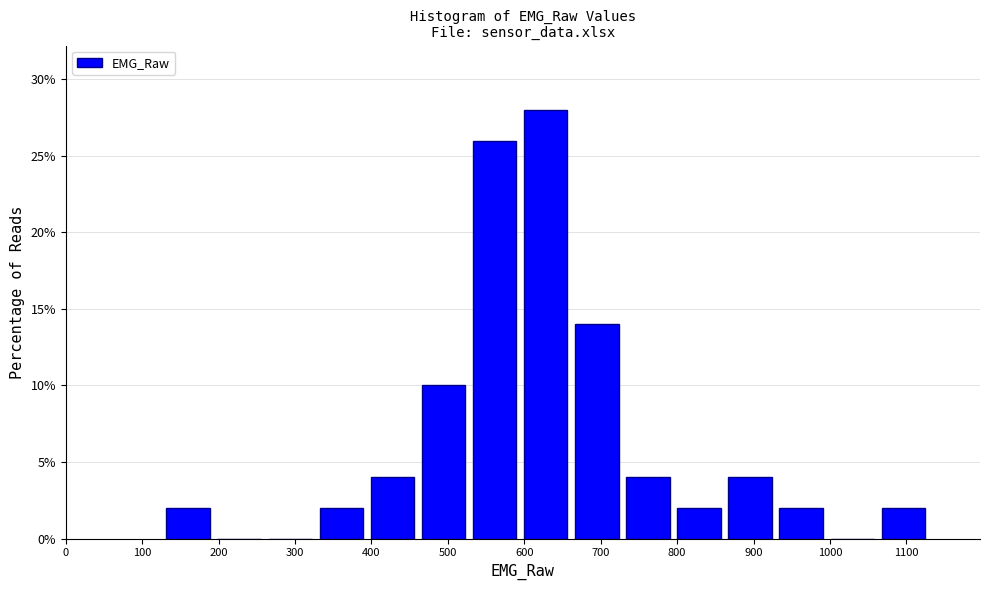

How tall is the bar that spans 800 to 860 on the x-axis? Neither the bar edges nor the heights are printed on the chart, so give them approximately, as read against the axes.

2